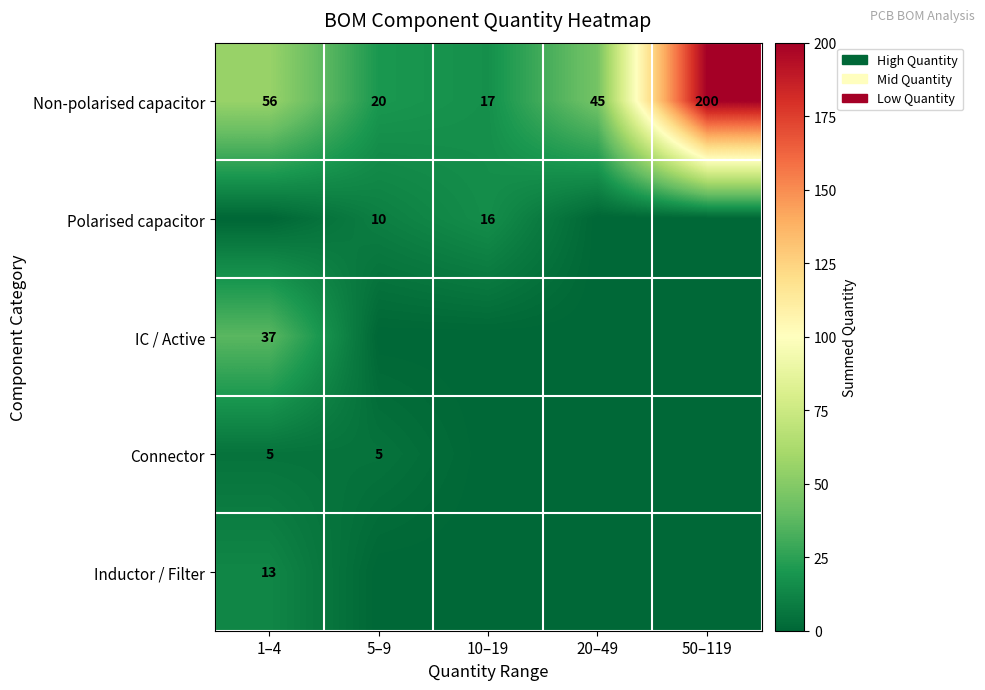

The value of Non-polarised capacitor at 5–9 is 20. True or false?

True